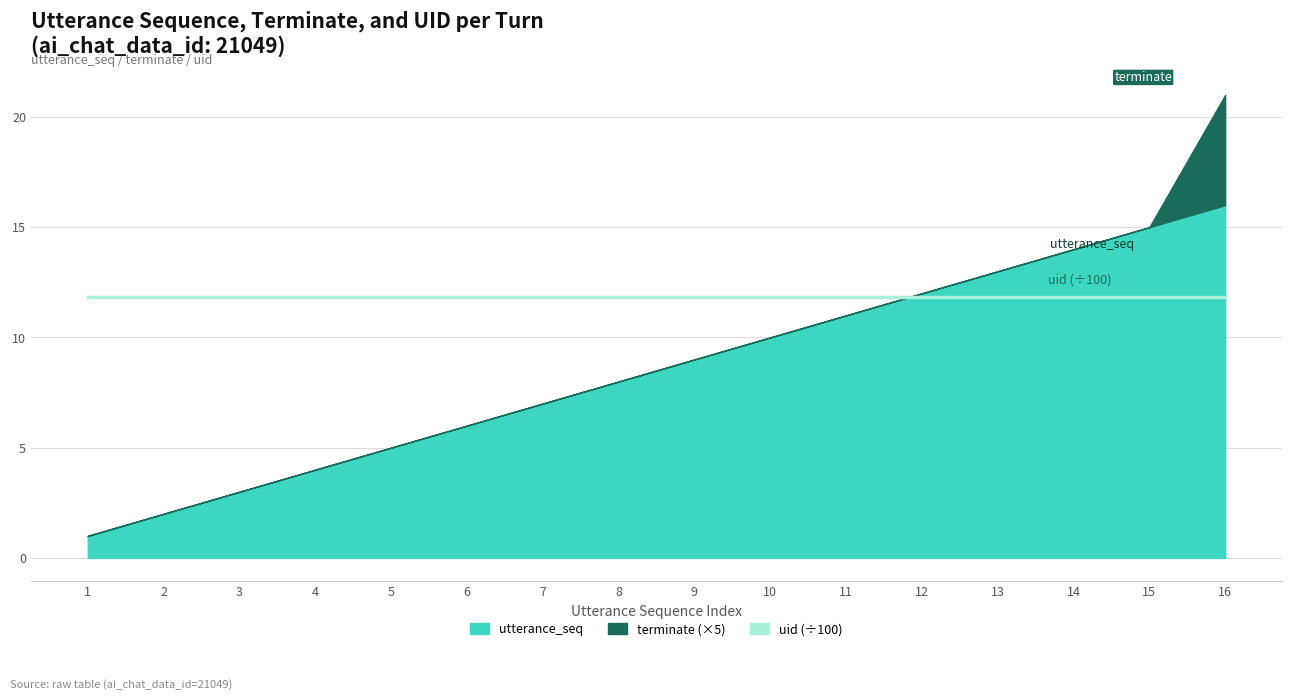

The terminate series shows 0 at 9. True or false?

True